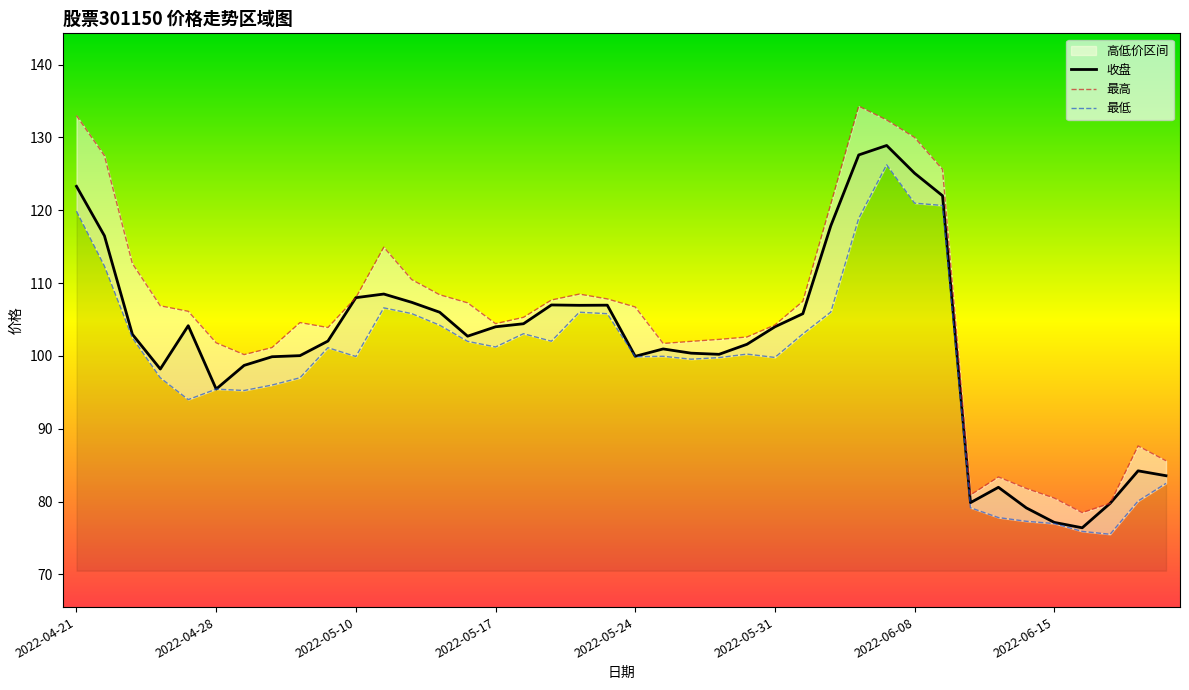

What is the difference between the maximum and minimum values in the 收盘 series?

52.5